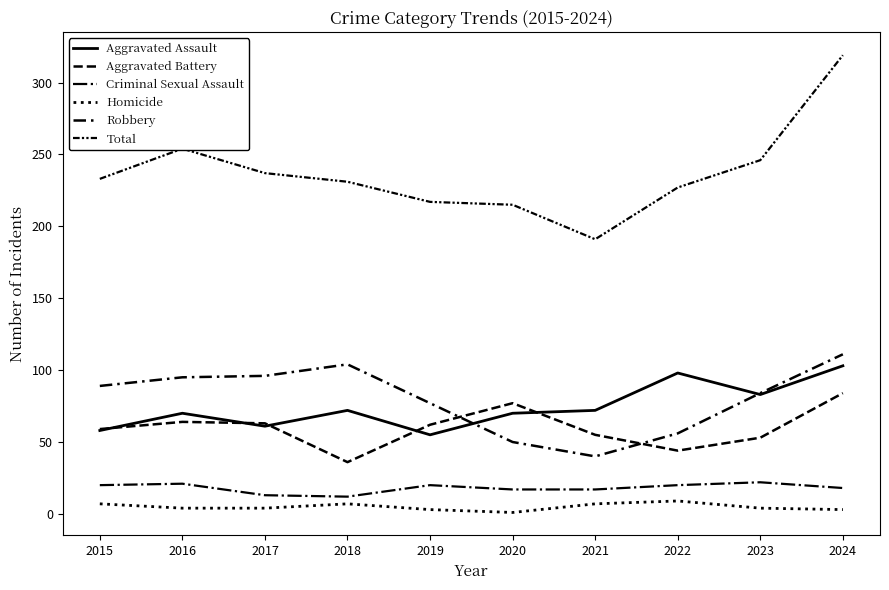

Does the chart have visible grid lines?

No